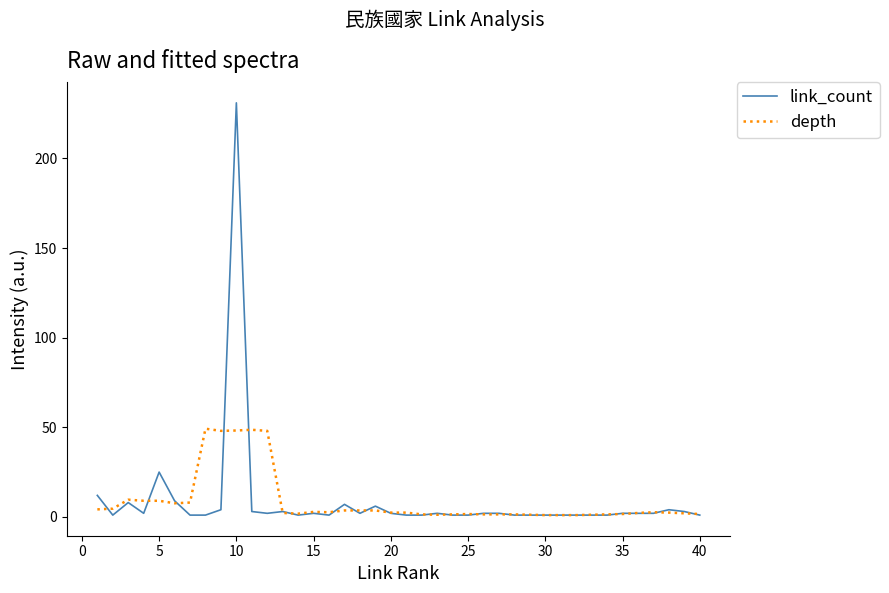

Which series has the largest range (max minus min)?

link_count